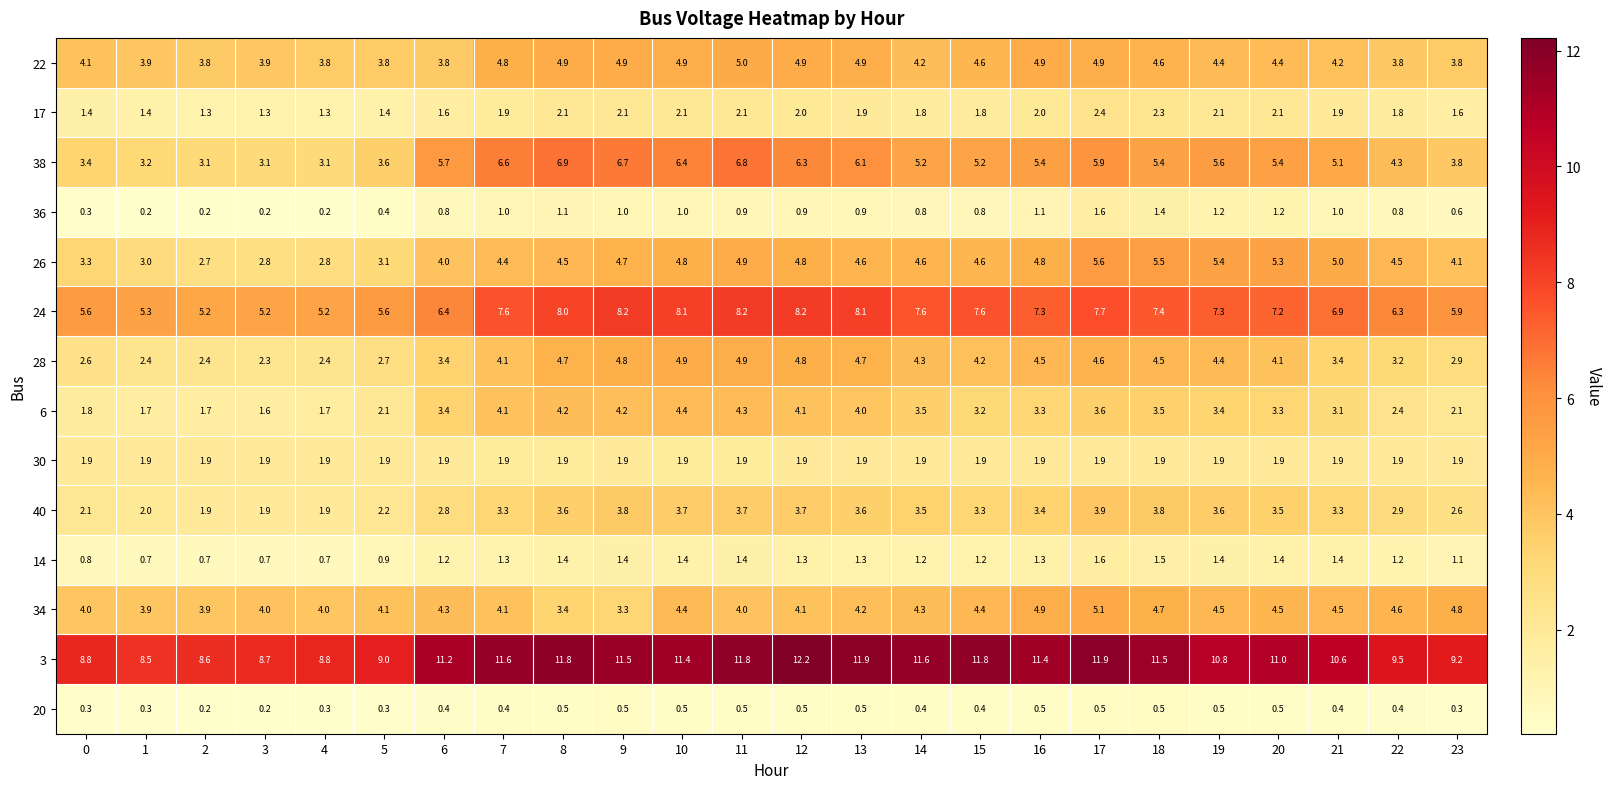

What is the minimum value for 28?

2.3